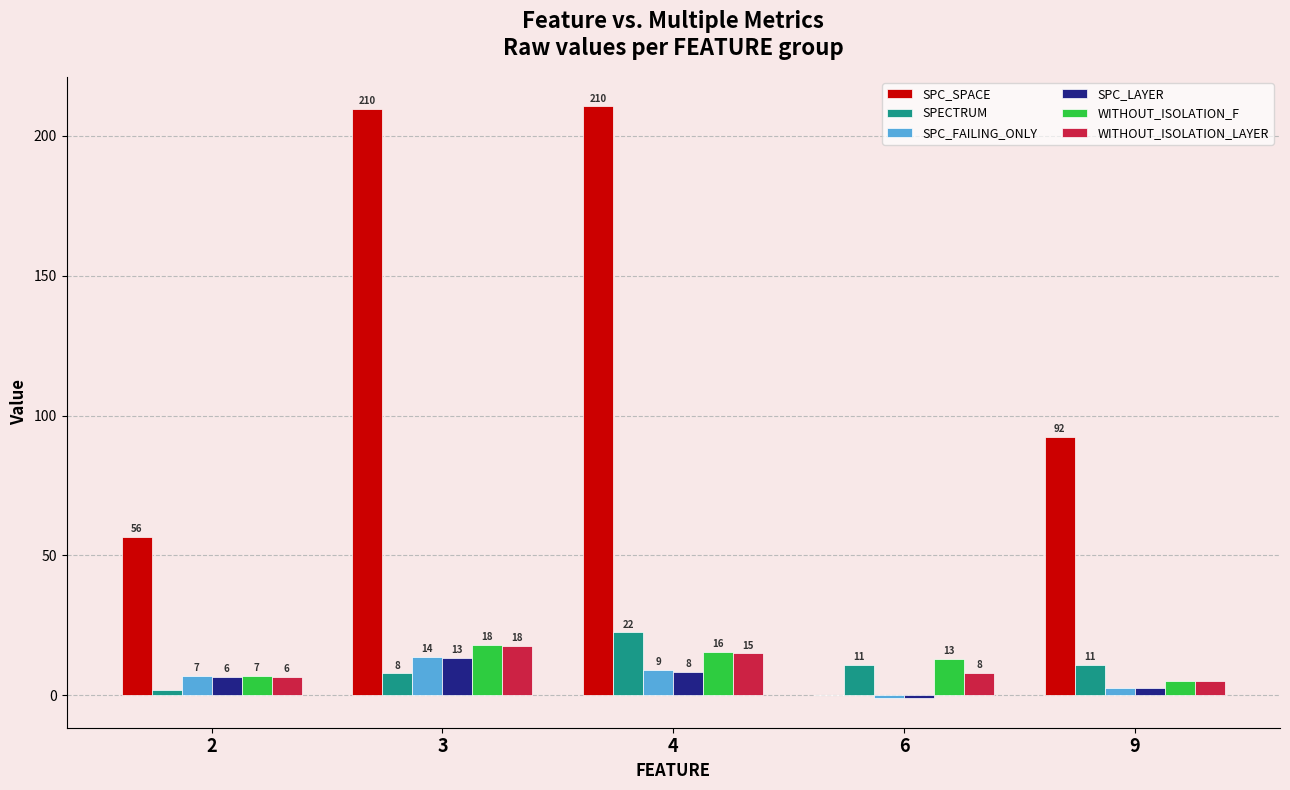

Are the bars horizontal?

No